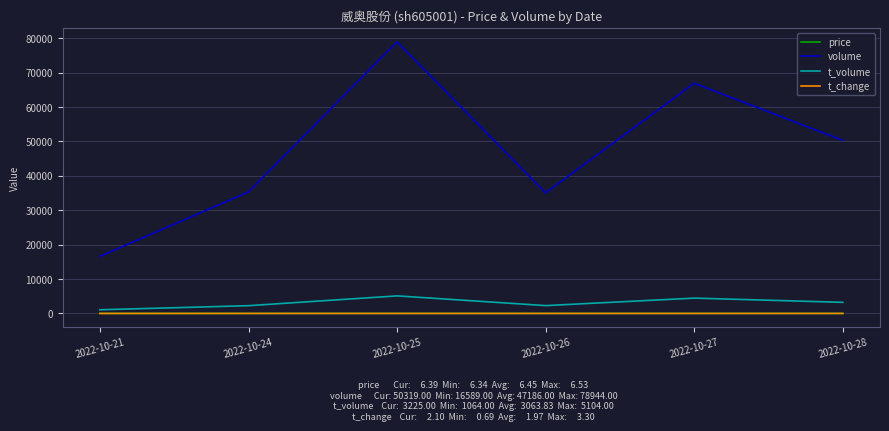

Is the value of t_change at 2022-10-24 greater than the value of t_volume at 2022-10-24?

No